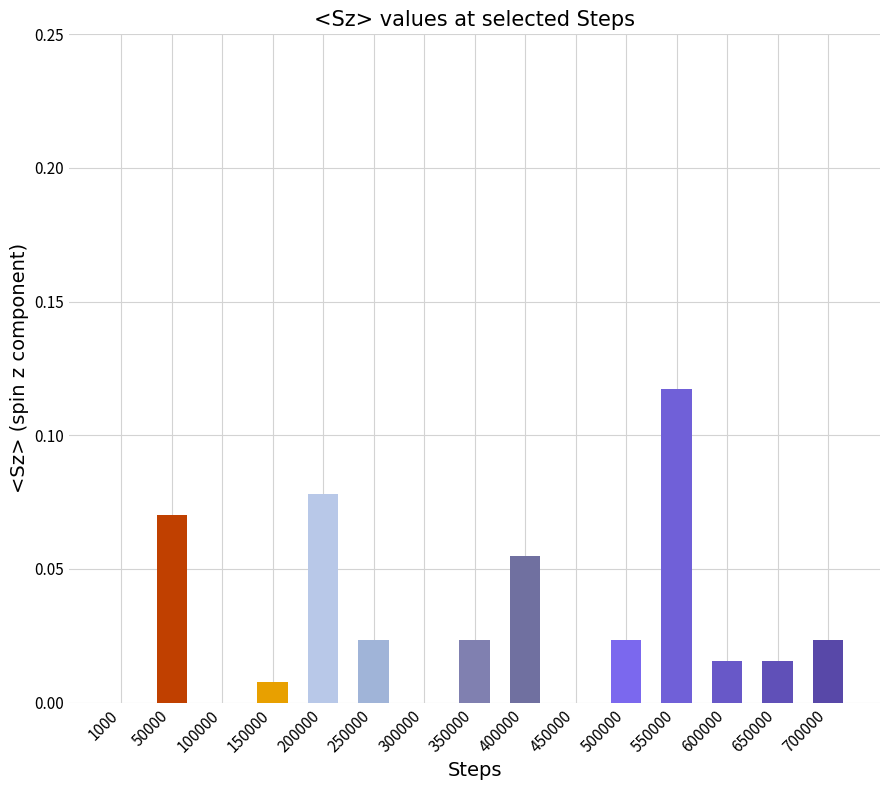

At which category does the chart reach its peak across all series?

550000